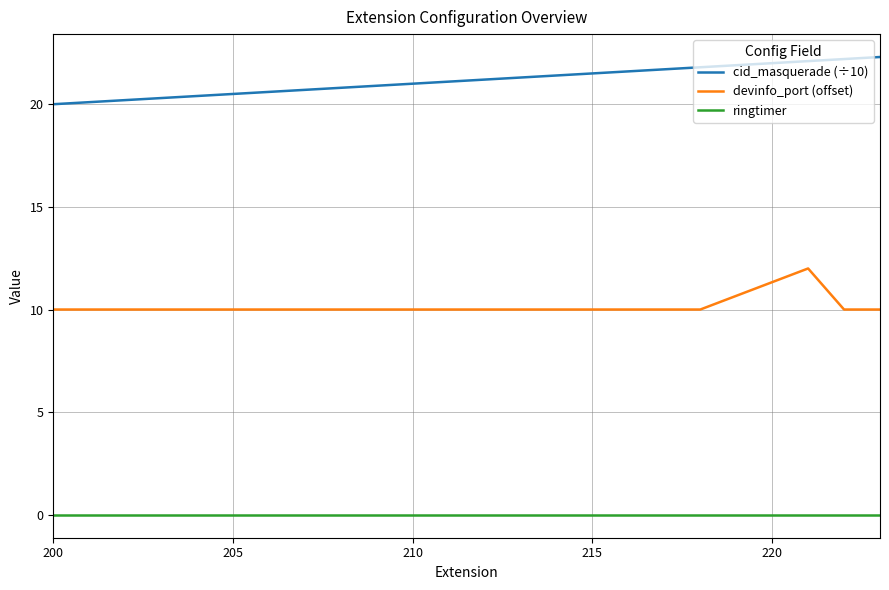

True or false: devinfo_port (offset) and ringtimer intersect in this chart.

False